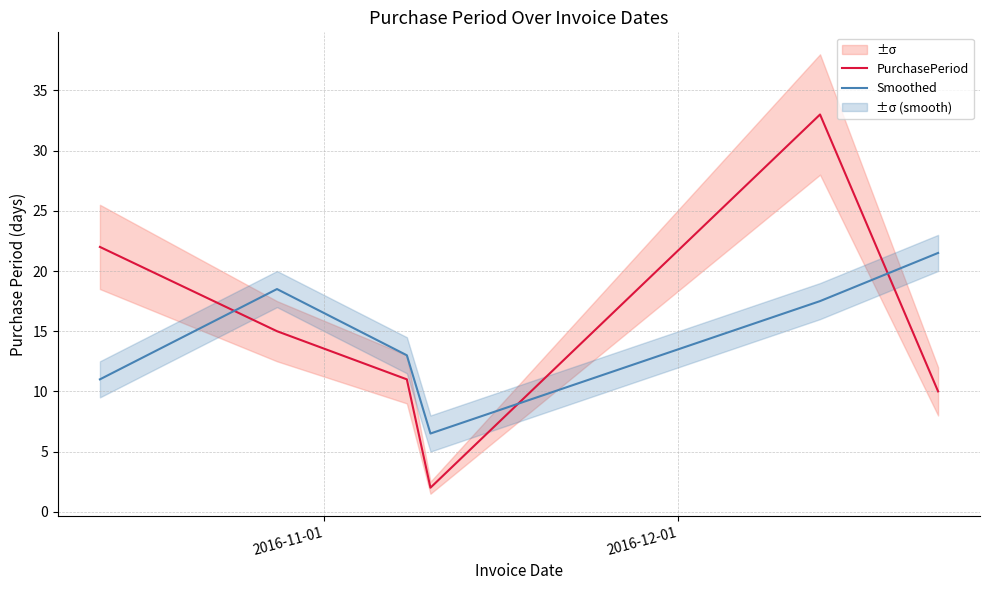

What is the lowest value of the Smoothed series?

6.5